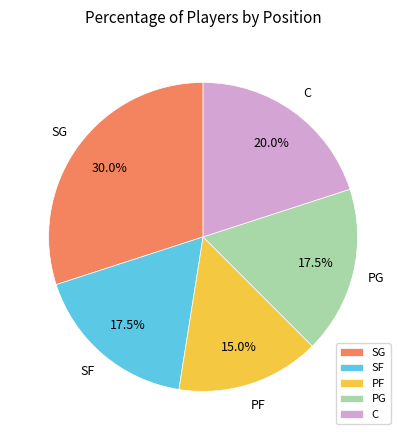

Which slice is the largest?

SG